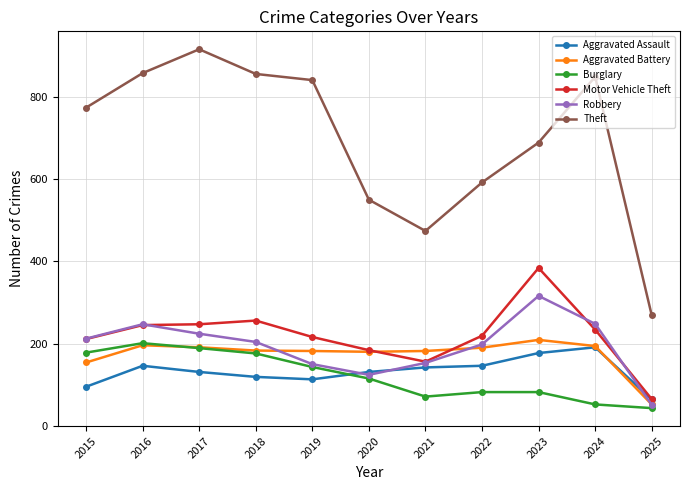

What is the minimum value shown in the chart?

43